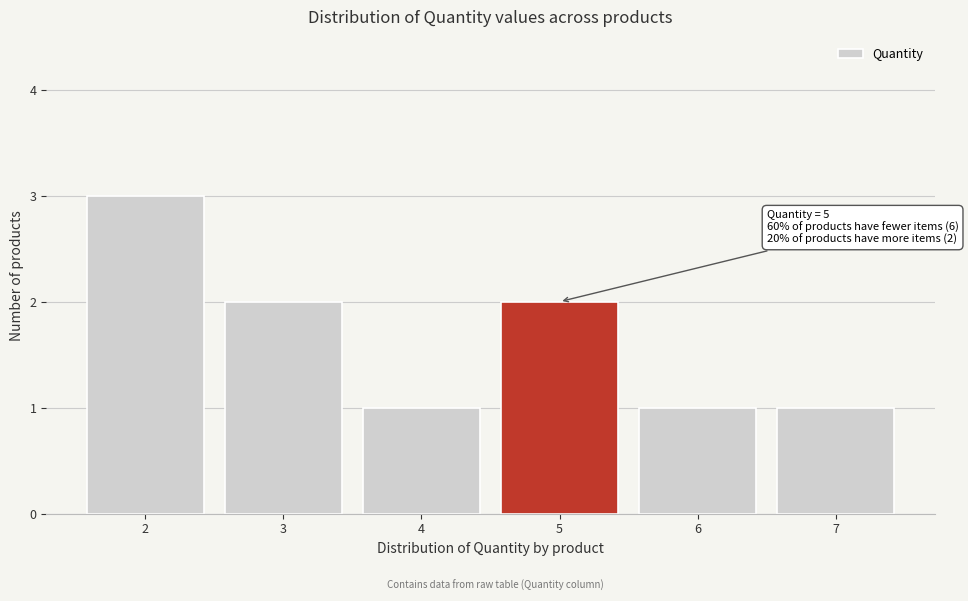

Reading right to left, transcribe all the data shown in this chart.

1	1	2	1	2	3